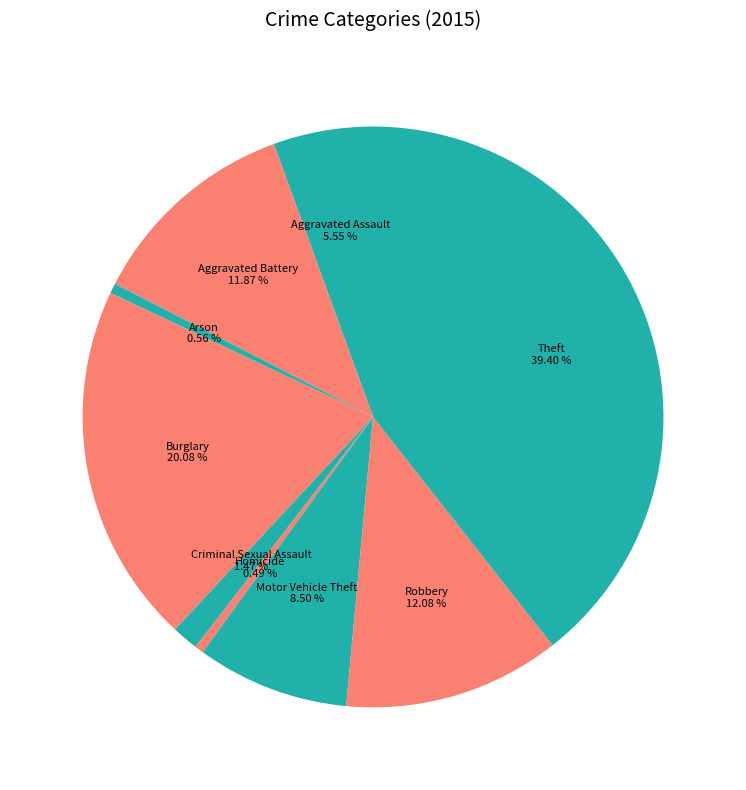

Does Robbery represent more than half of the total?

No